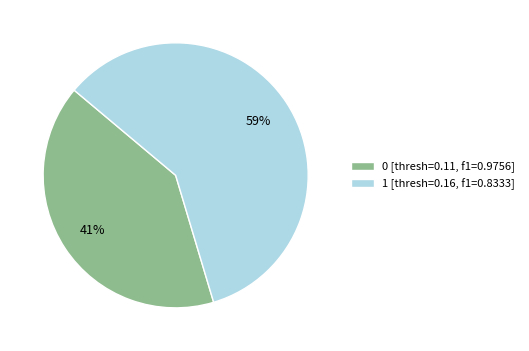

To the nearest percent, what is the average slice percentage?

50%